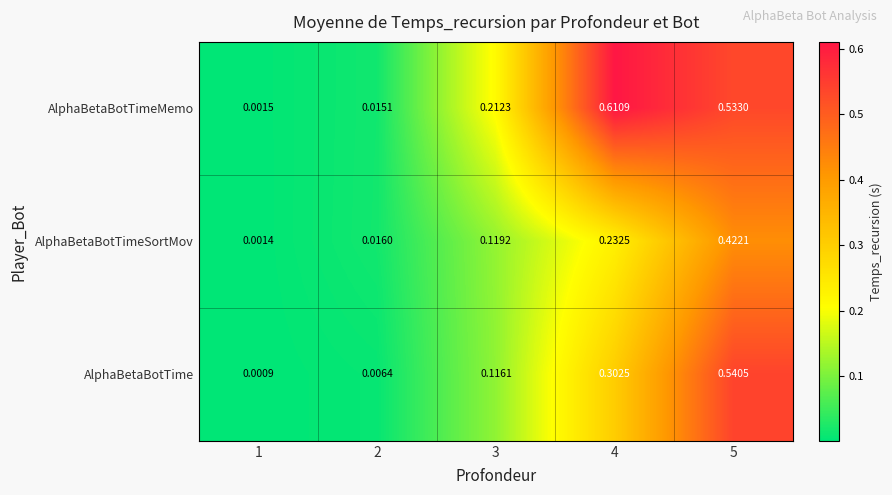

Which series has the largest range (max minus min)?

AlphaBetaBotTimeMemo